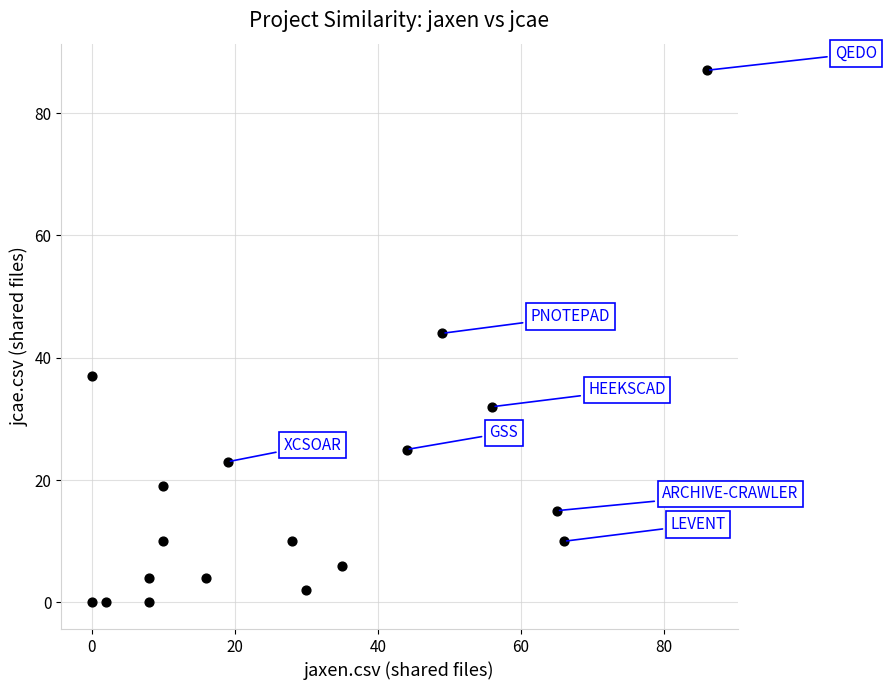

What Y value in the scatter plot is closest to 43?

44